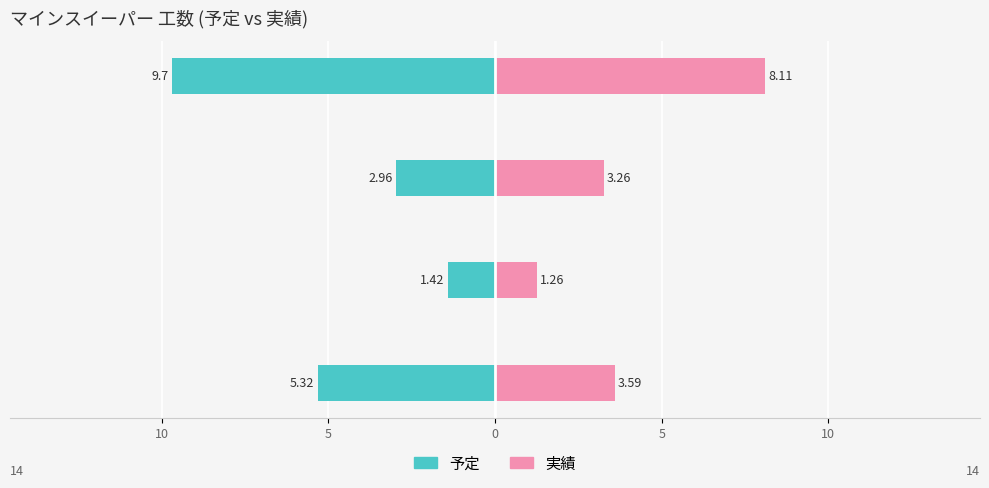

Which series has the widest spread of values?

予定